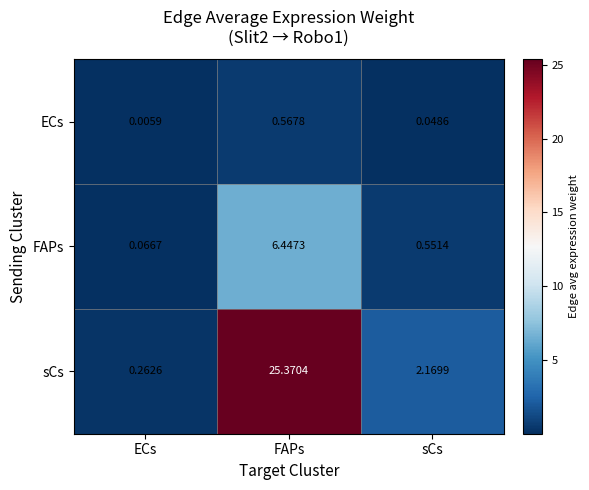

At which category is the sum across all series the highest?

FAPs